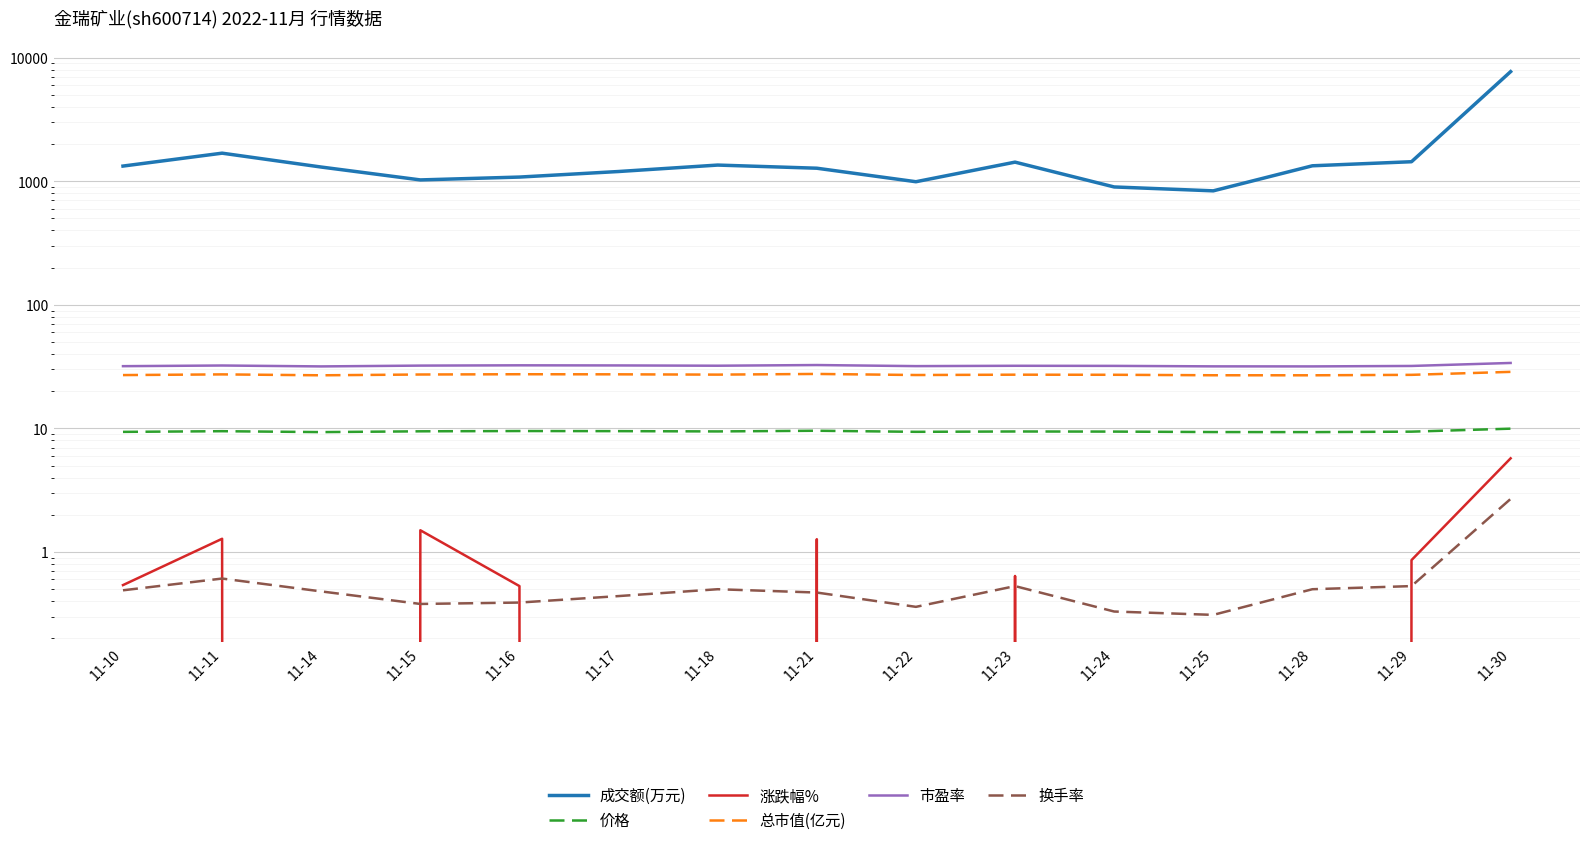

Reading left to right, extract all data points from this chart.

成交额(万元): 1328.0	1689.0	1304.0	1026.0	1082.0	1200.0	1353.0	1276.0	992.0	1429.0	900.0	837.0	1335.0	1440.0	7715.0
价格: 9.4	9.5	9.3	9.5	9.5	9.5	9.5	9.6	9.4	9.4	9.4	9.3	9.3	9.4	10.0
涨跌幅%: 0.5	1.3	-1.7	1.5	0.5	-0.2	-0.5	1.3	-2.0	0.6	-0.2	-0.8	-0.1	0.9	5.7
总市值(亿元): 27.0	27.4	26.9	27.3	27.5	27.4	27.3	27.6	27.1	27.2	27.2	26.9	26.9	27.1	28.7
市盈率: 31.9	32.3	31.8	32.2	32.4	32.4	32.2	32.6	31.9	32.1	32.1	31.8	31.8	32.0	33.9
换手率: 0.5	0.6	0.5	0.4	0.4	0.4	0.5	0.5	0.4	0.5	0.3	0.3	0.5	0.5	2.7